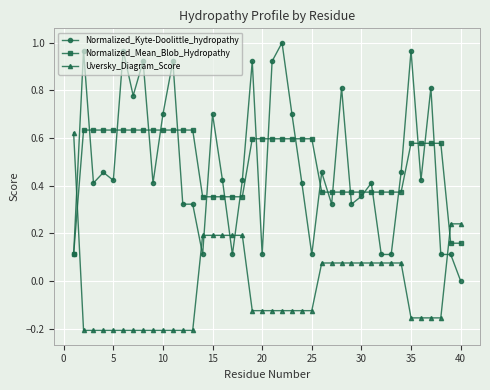

After their last crossing, which series has the higher values: Uversky_Diagram_Score or Normalized_Mean_Blob_Hydropathy?

Uversky_Diagram_Score